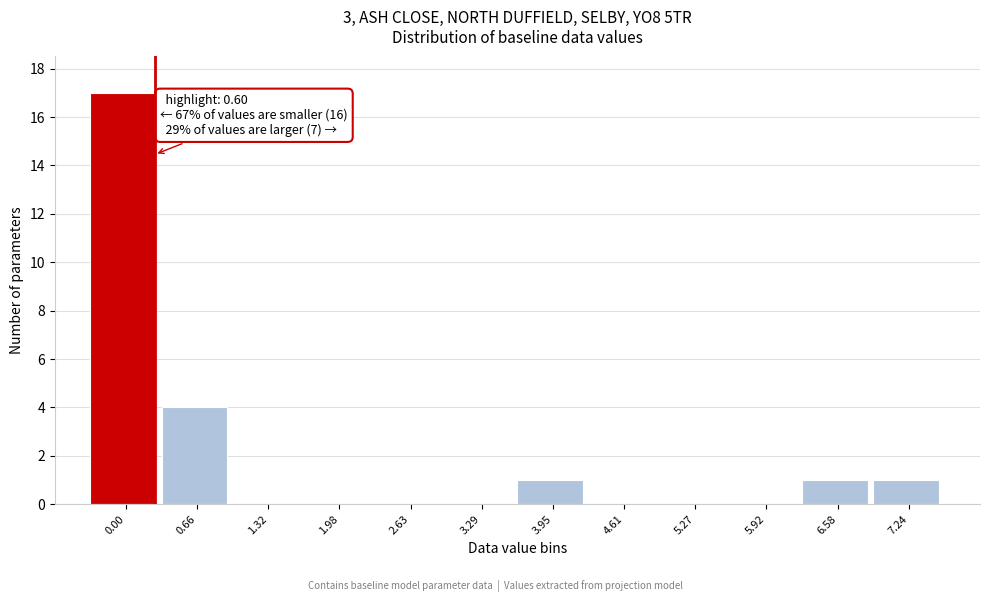

Reading left to right, list all the values displayed in this chart.

0.00=17	0.66=4	1.32=0	1.98=0	2.63=0	3.29=0	3.95=1	4.61=0	5.27=0	5.92=0	6.58=1	7.24=1